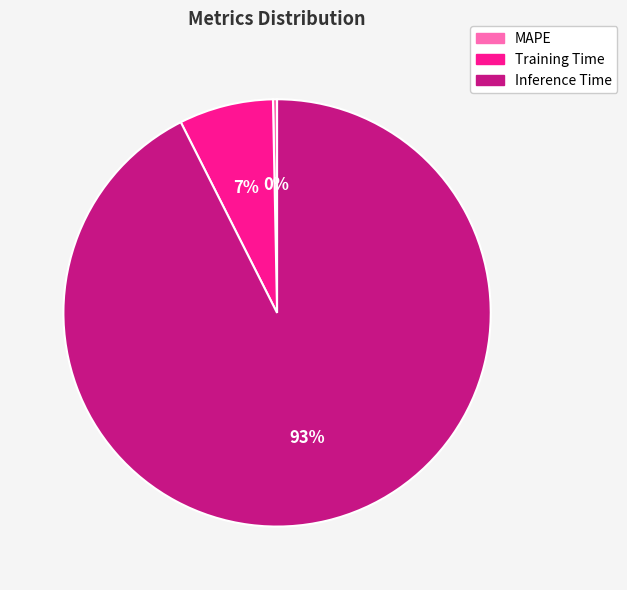

The Inference Time slice represents 93% of the pie. True or false?

True